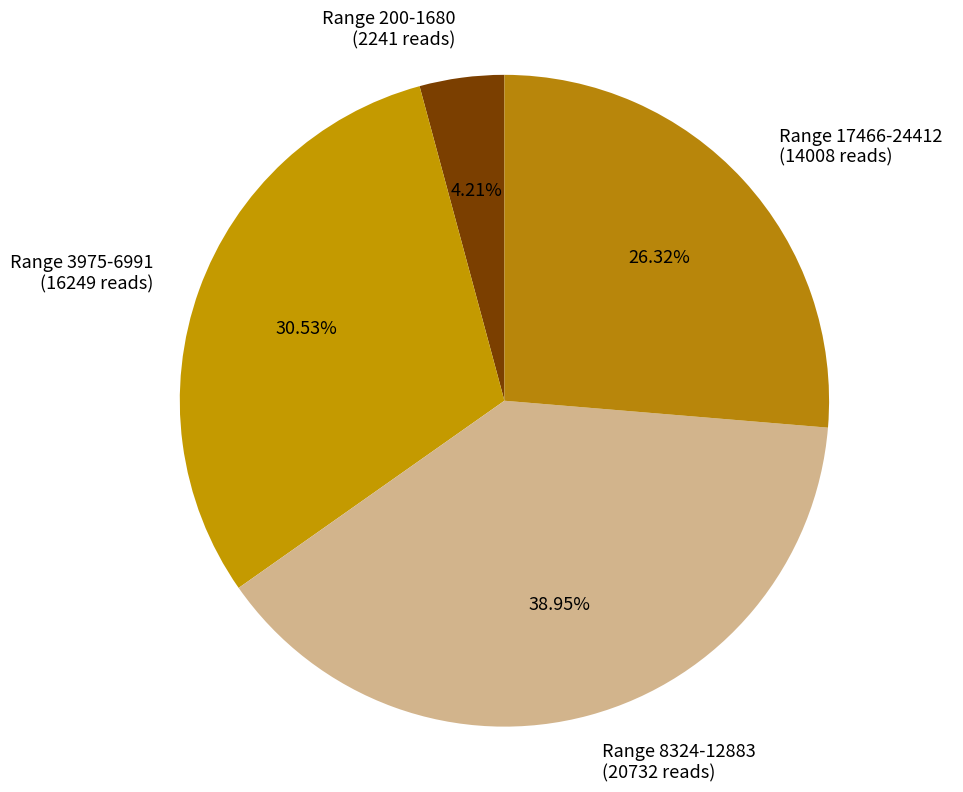

To the nearest percent, what is the difference between the largest and smallest slice percentages?

35%